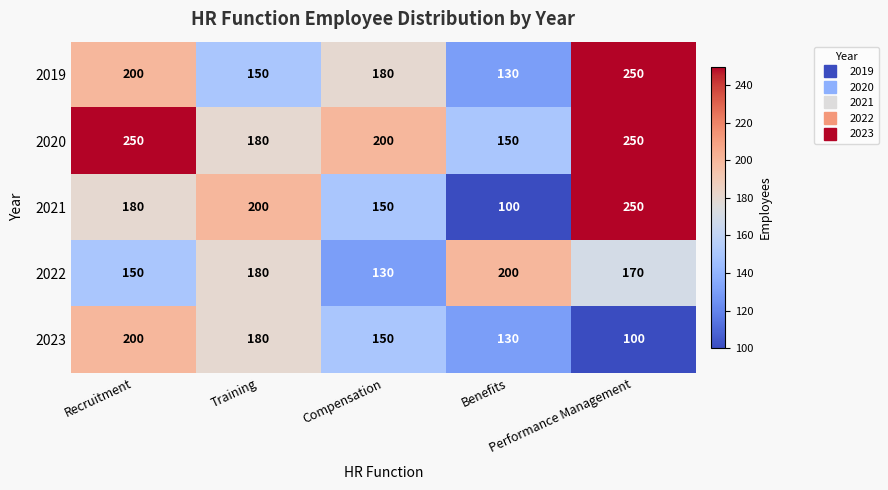

How many 2021 values are between 150 and 200?

3